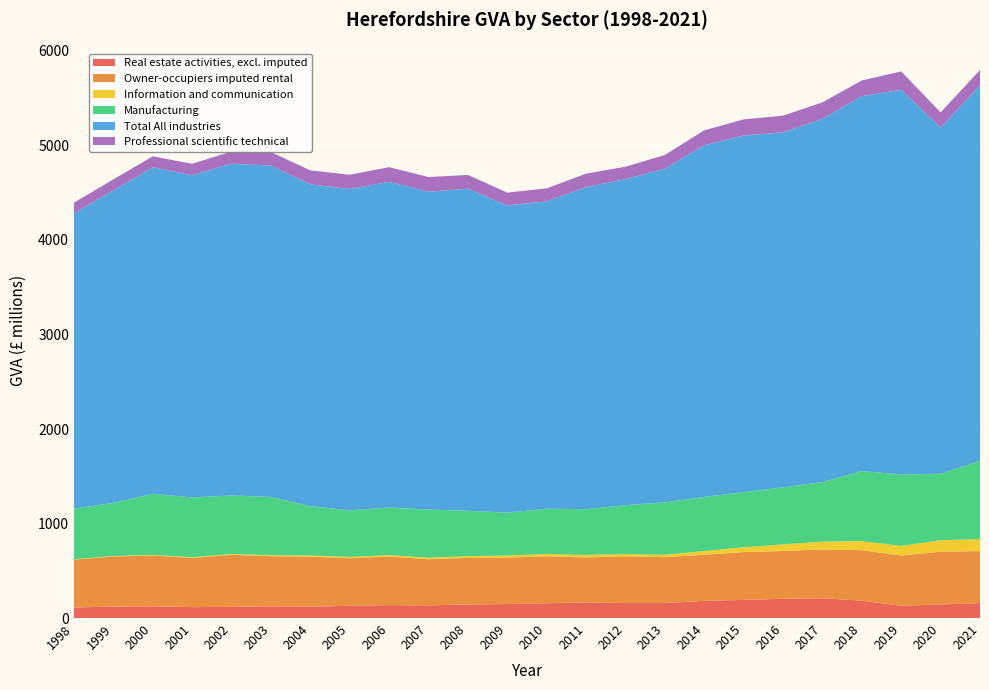

Reading right to left, list all the values displayed in this chart.

Real estate activities, excl. imputed: 2021=159	2020=143	2019=130	2018=184	2017=209	2016=203	2015=192	2014=182	2013=158	2012=158	2011=165	2010=156	2009=148	2008=143	2007=134	2006=137	2005=129	2004=121	2003=124	2002=118	2001=115	2000=124	1999=121	1998=111
Owner-occupiers imputed rental: 2021=549	2020=559	2019=531	2018=534	2017=517	2016=506	2015=506	2014=487	2013=486	2012=495	2011=476	2010=497	2009=492	2008=493	2007=488	2006=513	2005=503	2004=529	2003=530	2002=550	2001=521	2000=537	1999=529	1998=507
Information and communication: 2021=128	2020=121	2019=102	2018=96	2017=83	2016=70	2015=51	2014=40	2013=25	2012=24	2011=27	2010=24	2009=22	2008=19	2007=17	2006=16	2005=15	2004=12	2003=11	2002=9	2001=8	2000=7	1999=6	1998=4
Manufacturing: 2021=826	2020=704	2019=757	2018=741	2017=629	2016=604	2015=582	2014=572	2013=555	2012=517	2011=483	2010=480	2009=453	2008=480	2007=509	2006=503	2005=493	2004=521	2003=616	2002=620	2001=632	2000=647	1999=562	1998=536
Total All industries: 2021=3974	2020=3663	2019=4069	2018=3967	2017=3844	2016=3756	2015=3774	2014=3722	2013=3531	2012=3450	2011=3408	2010=3252	2009=3250	2008=3408	2007=3363	2006=3446	2005=3399	2004=3406	2003=3507	2002=3510	2001=3409	2000=3455	1999=3307	1998=3124
Professional scientific technical: 2021=162	2020=160	2019=194	2018=166	2017=174	2016=176	2015=171	2014=157	2013=144	2012=131	2011=143	2010=137	2009=136	2008=145	2007=155	2006=155	2005=151	2004=147	2003=142	2002=129	2001=121	2000=115	1999=116	1998=113